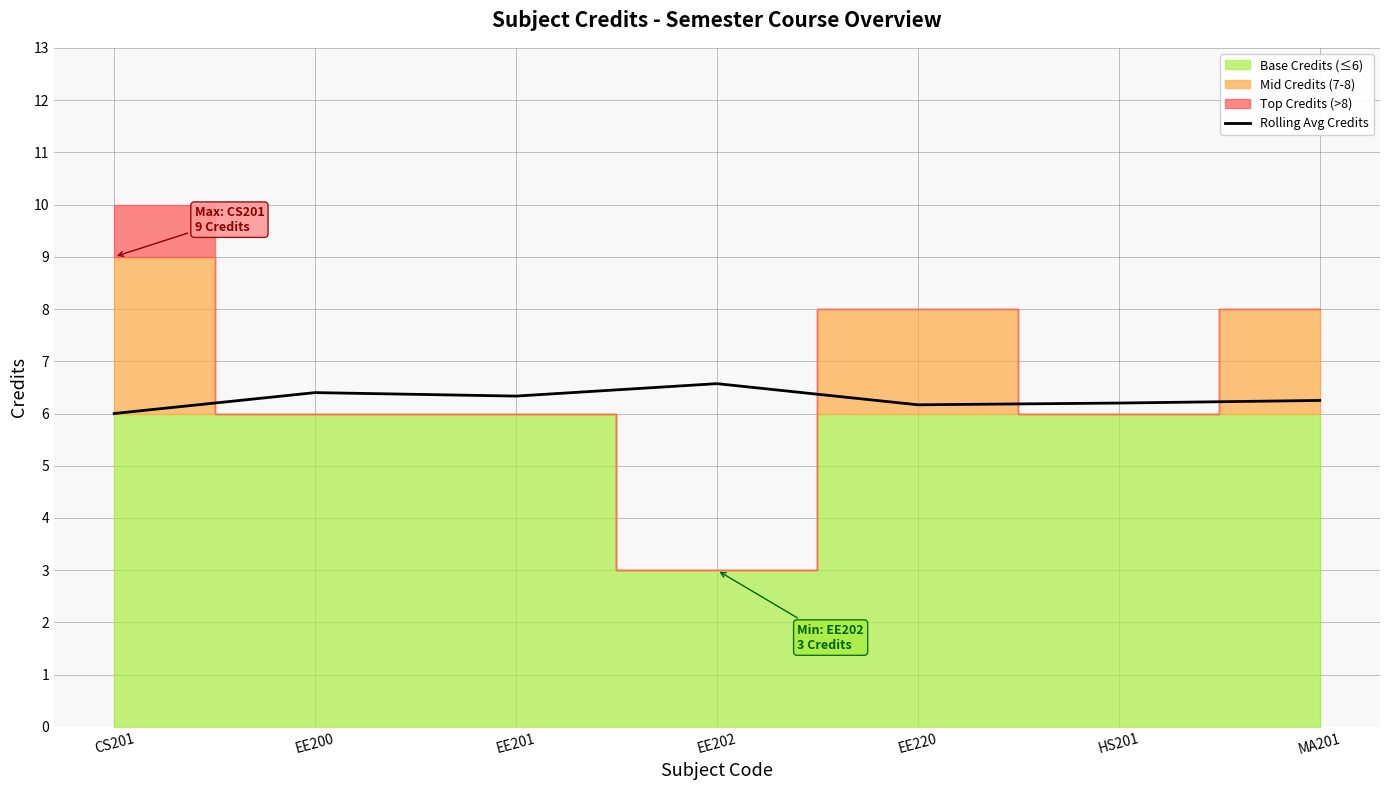

The value of Rolling Avg Credits at CS201 is 6.0. True or false?

True